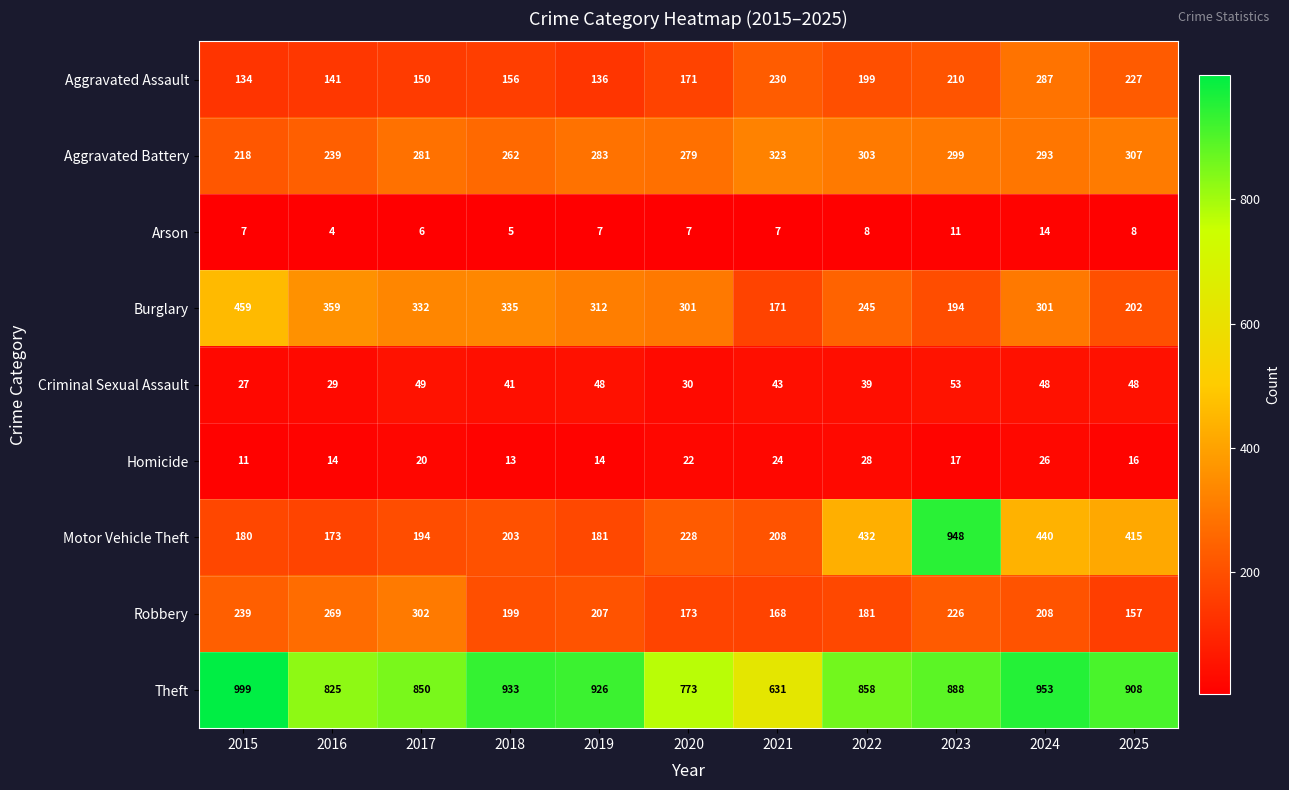

The Arson series shows 11 at 2025. True or false?

False